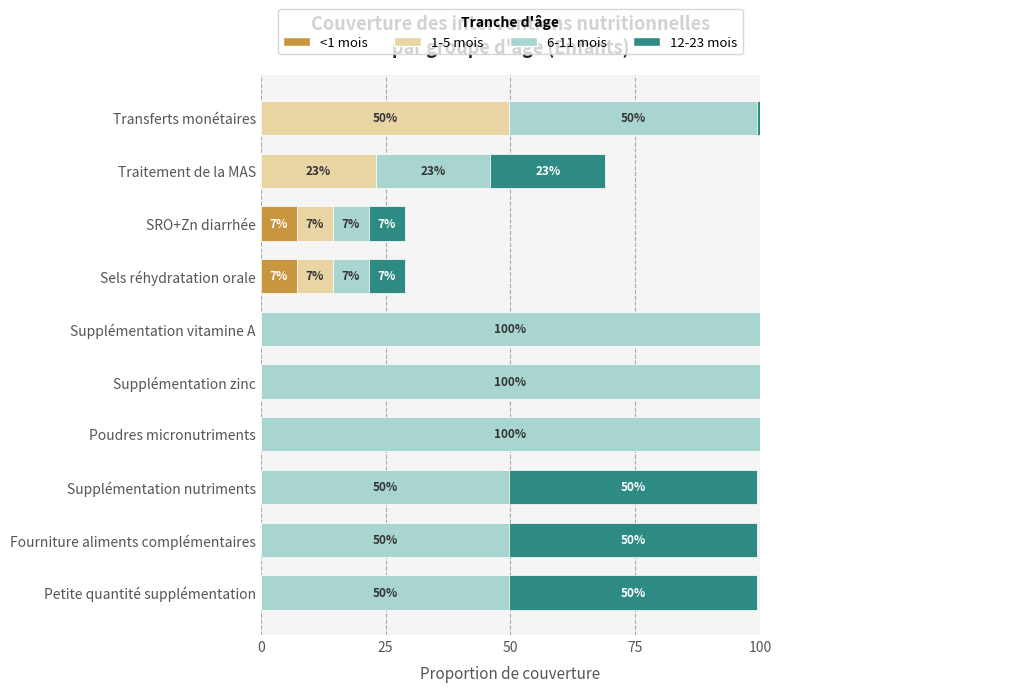

What are all the series names shown in the legend?

<1 mois, 1-5 mois, 6-11 mois, 12-23 mois